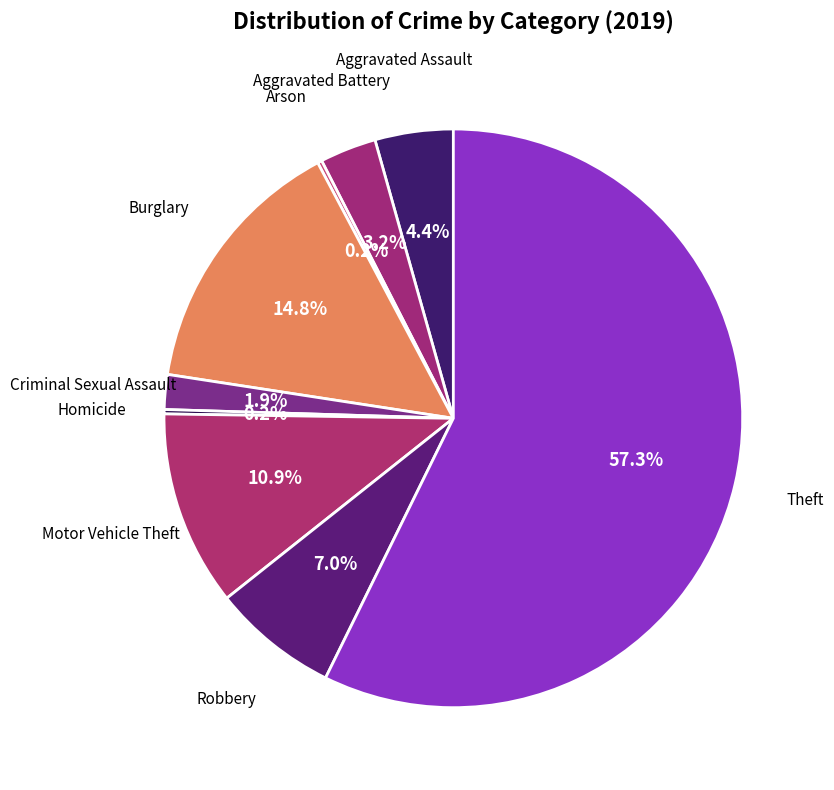

How many segments does this pie chart have?

9